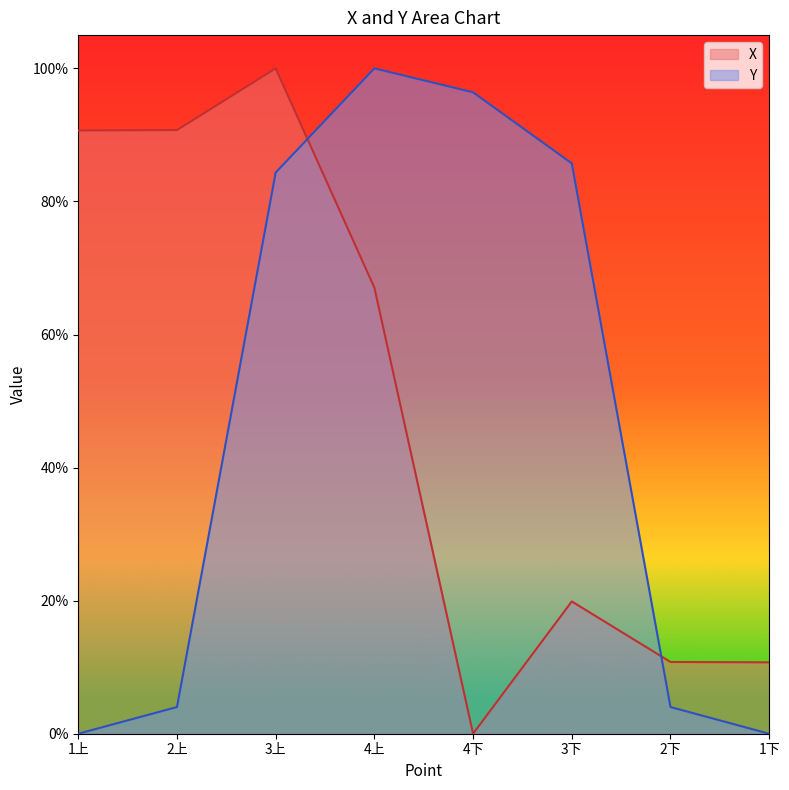

What is the label of the 1st point from the left?

1上